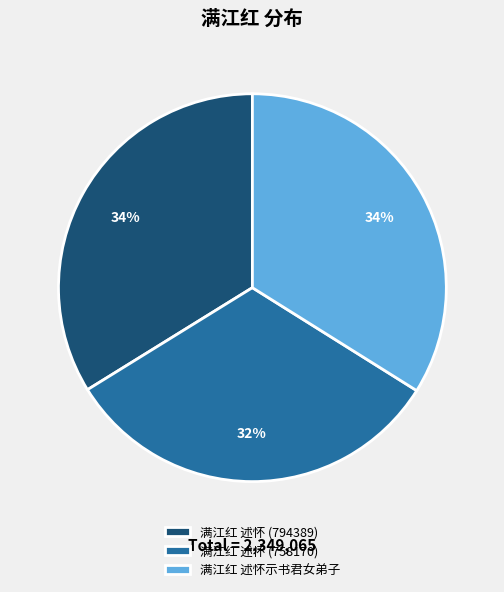

Which slice is the smallest?

满江红 述怀 (758170)